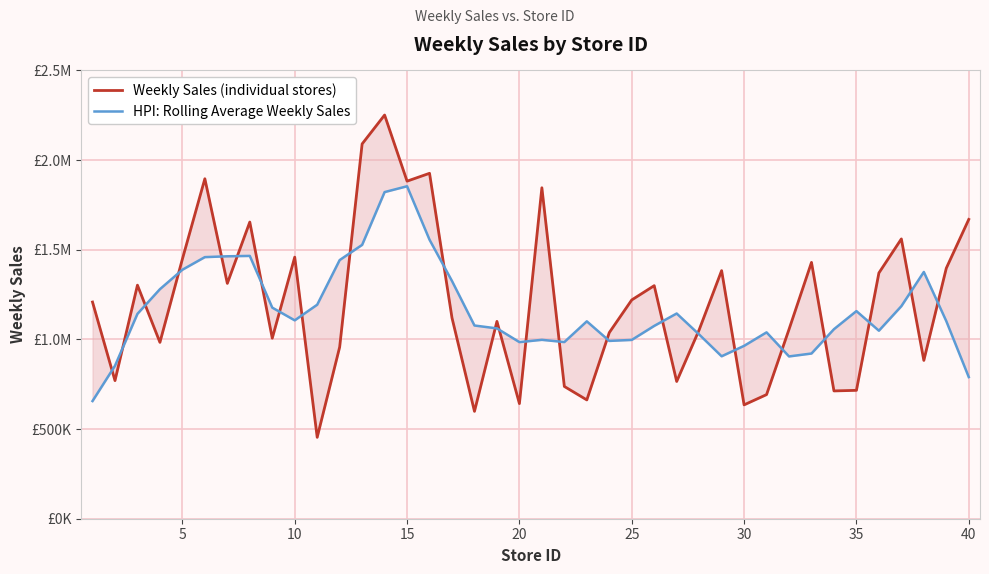

What is the minimum value for Weekly Sales (individual stores)?

453942.4